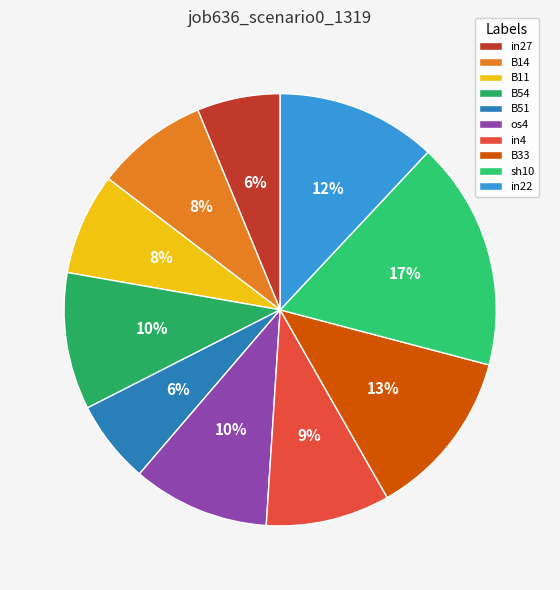

What percentage is the in4 slice, to the nearest percent?

9%